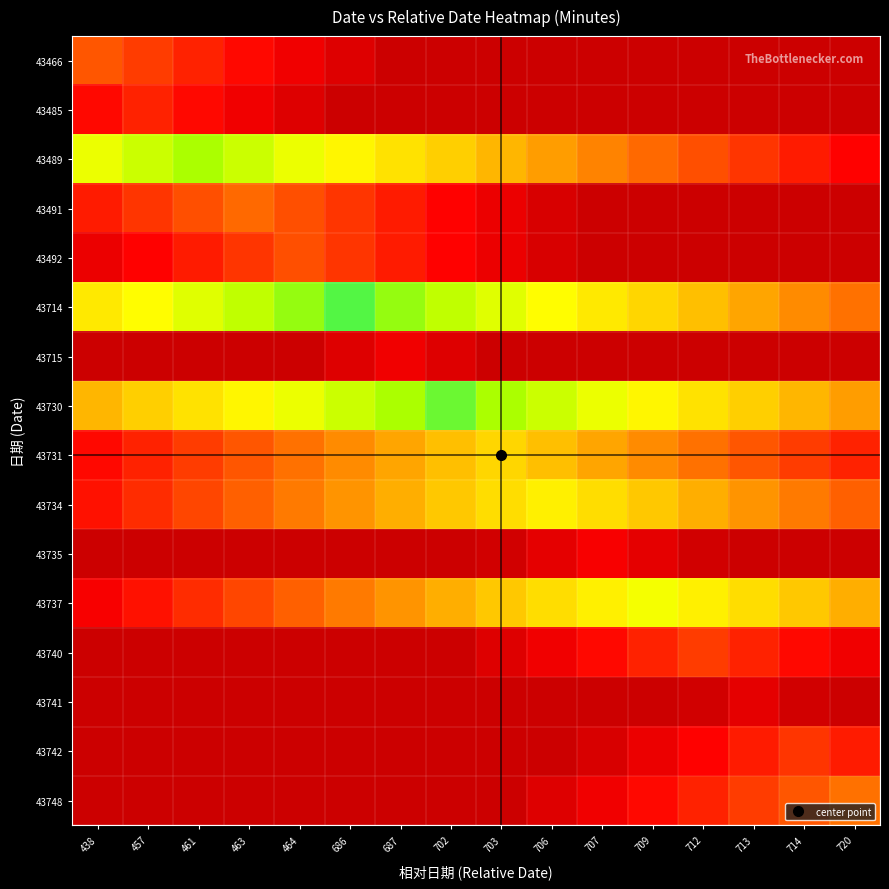

Which series has the largest total across all categories?

43730